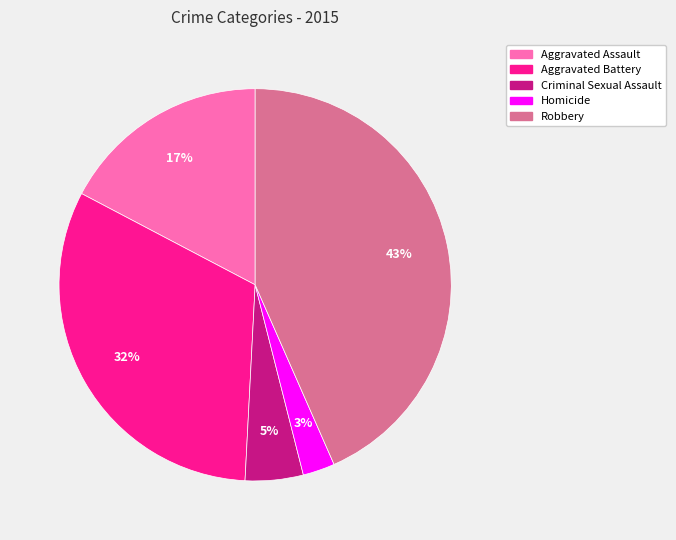

The Homicide slice represents 14% of the pie. True or false?

False